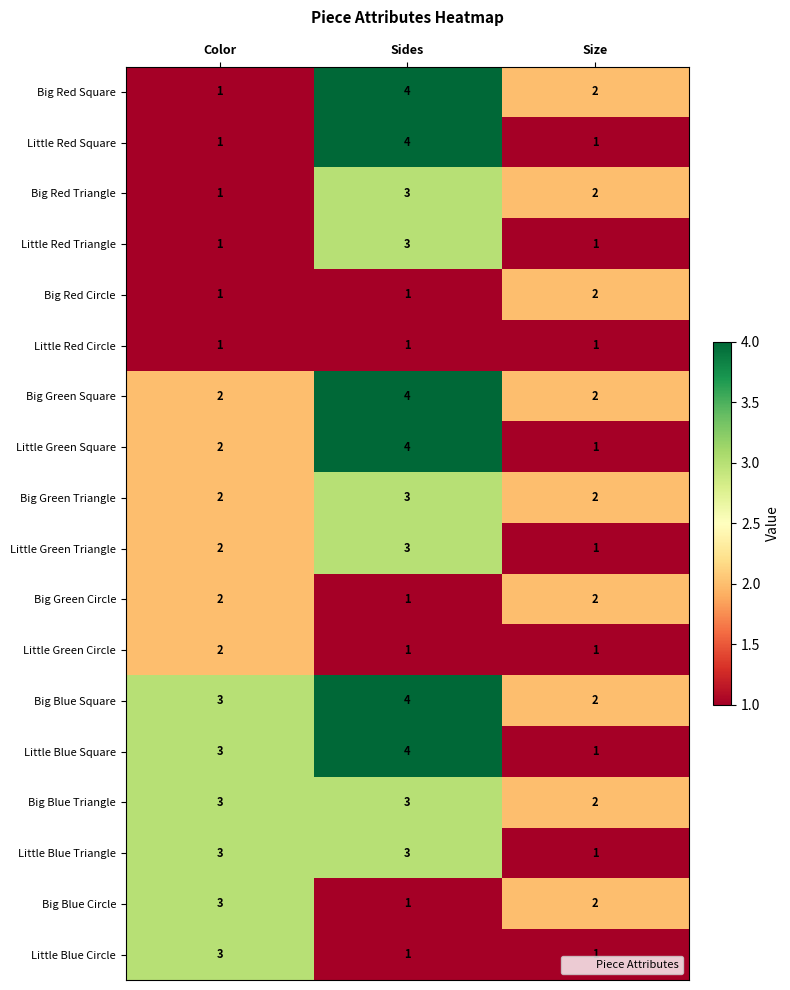

Count the Big Blue Square values in the range 2 to 4.

3